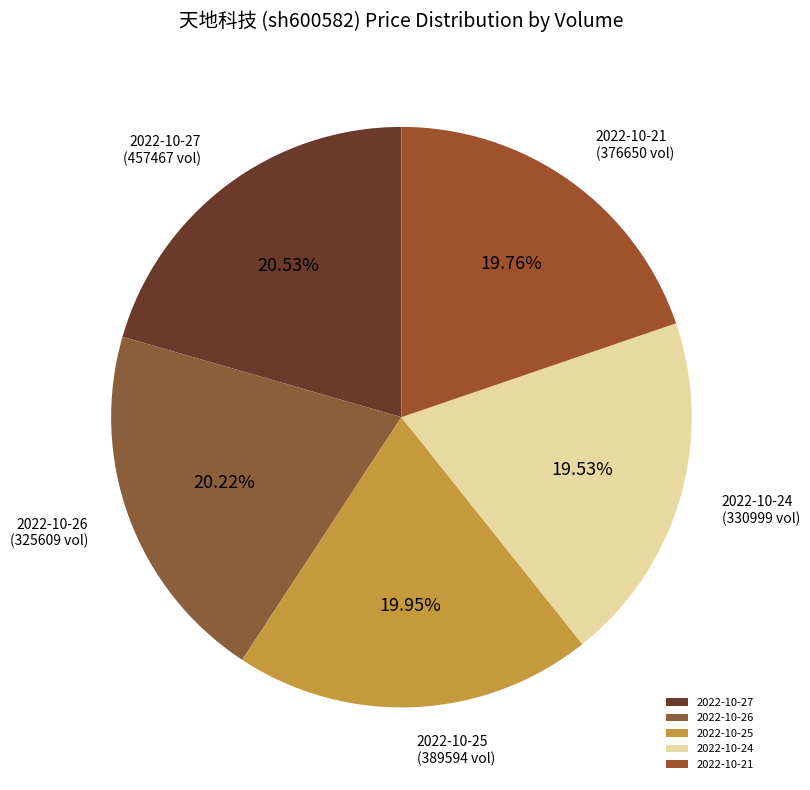

Is there any slice that represents more than half of the pie?

No